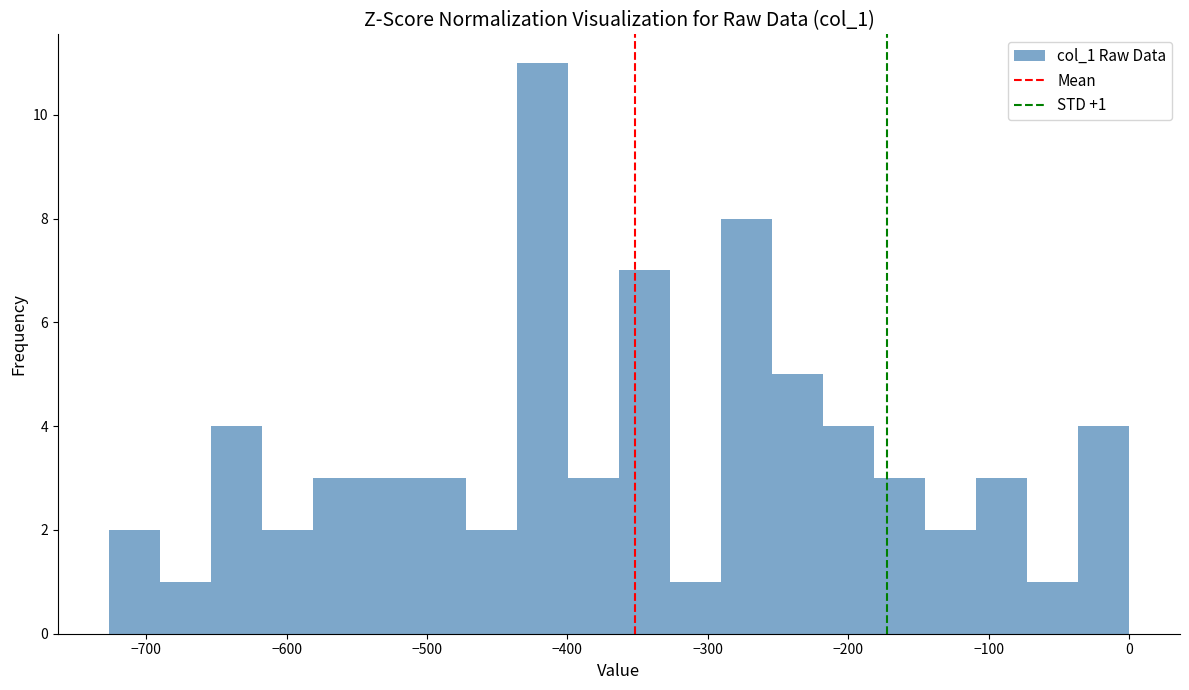

Read against the x-axis, roughly where is the centre of the tallest bar?

-420